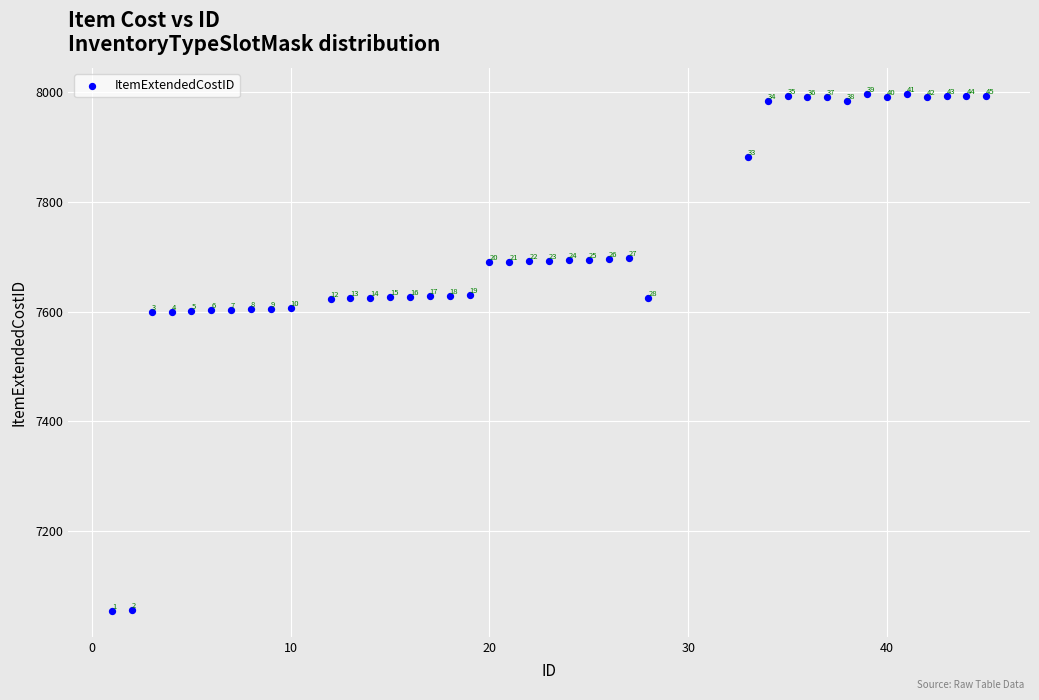

What Y value in the scatter plot is closest to 7525?

7599